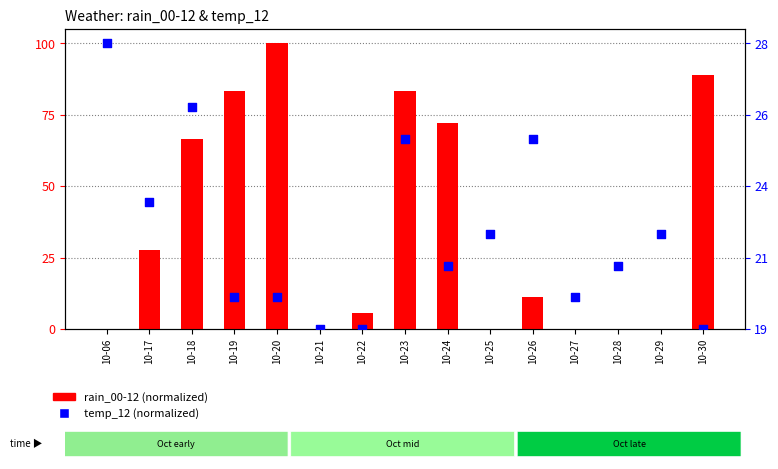

At which category is the sum across all series the highest?

10-23